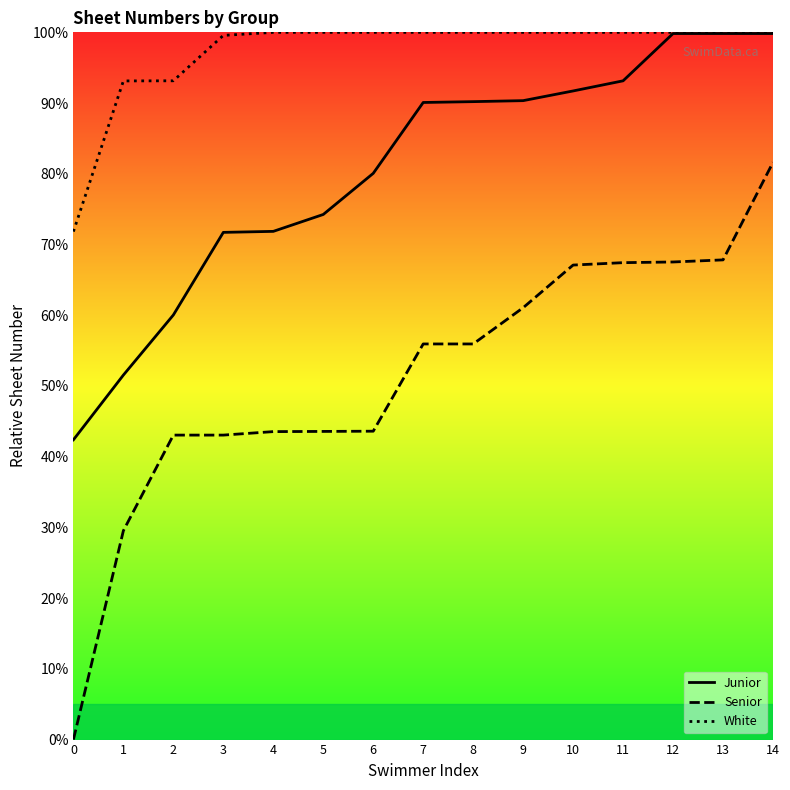

Between 9 and 8, which is larger?

9